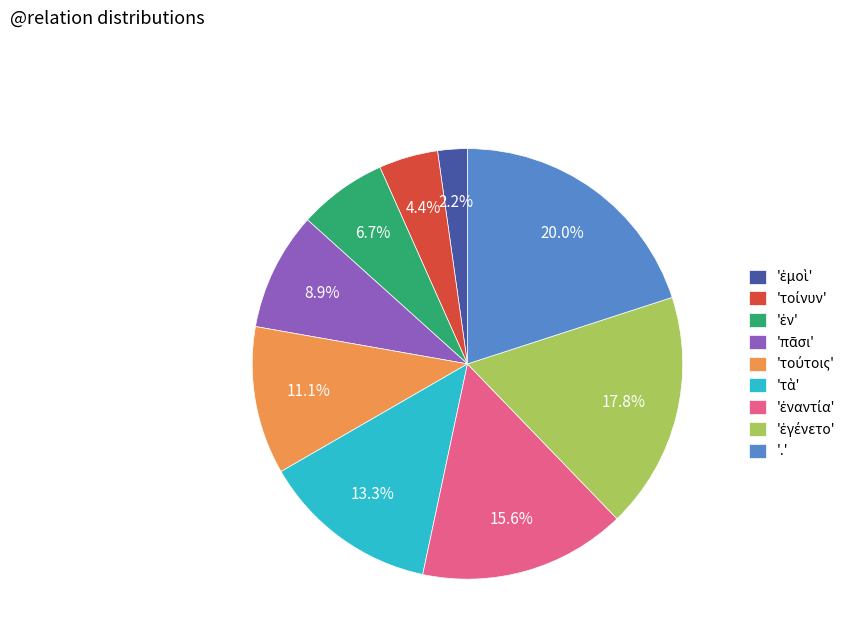

Is there a majority slice in this chart?

No